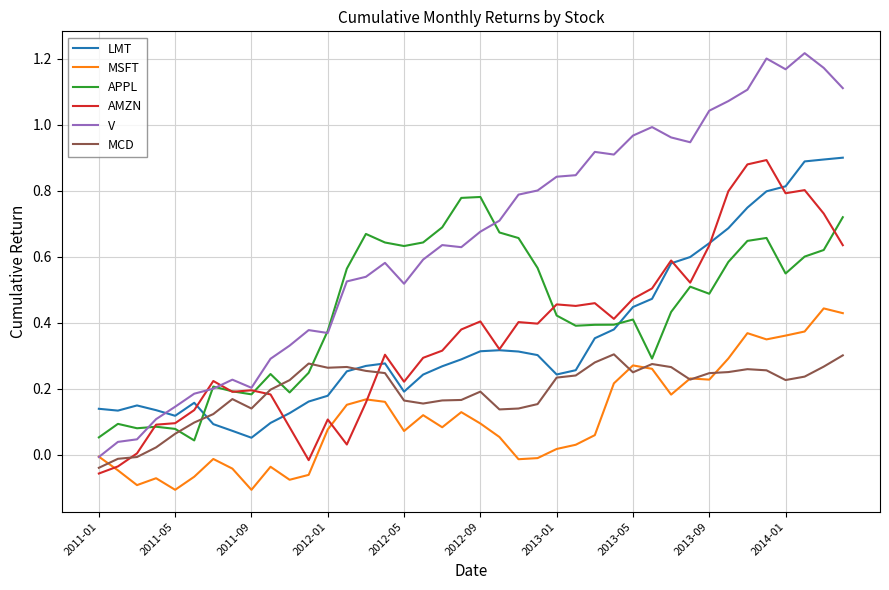

Which series has the widest spread of values?

V